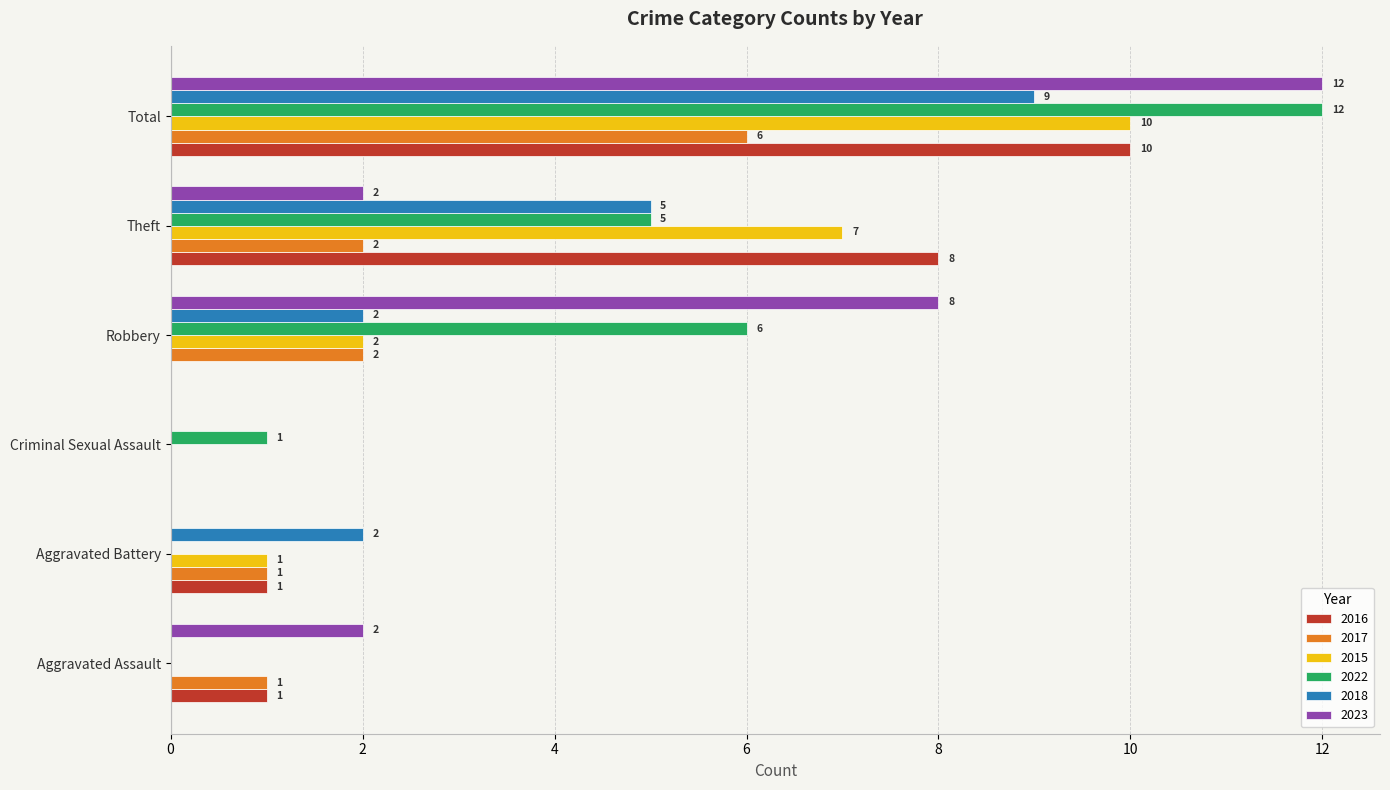

What is the maximum value for 2017?

6